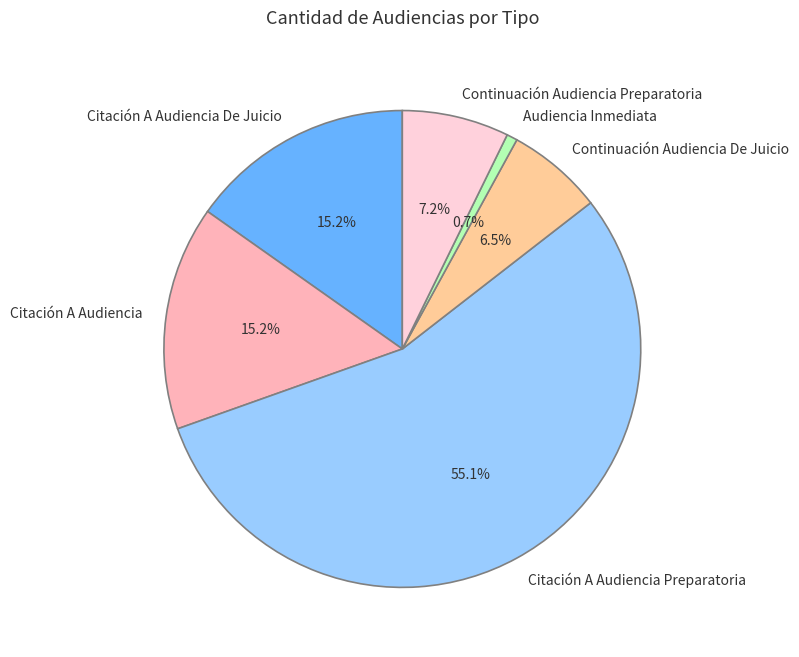

What percentage is NOT represented by Audiencia Inmediata?

99.3%